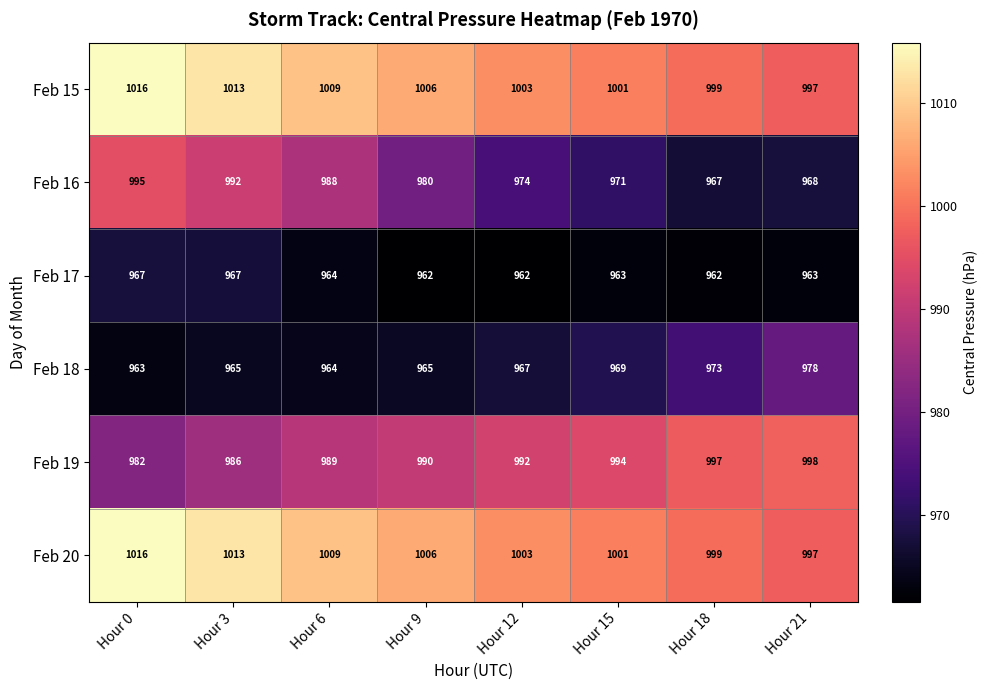

What is the spread (max minus min) of values at Hour 6?

45